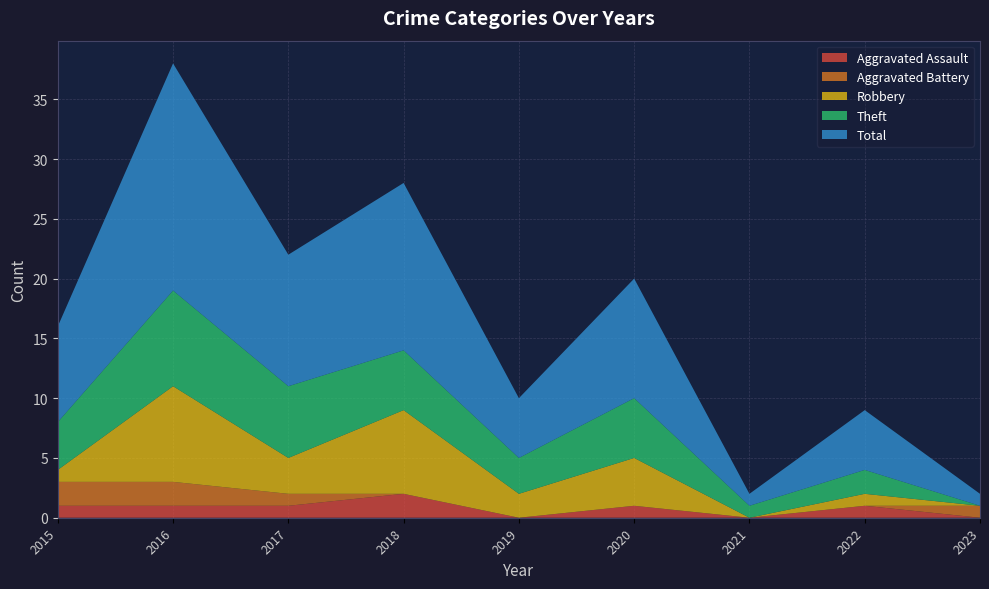

Reading left to right, extract all data points from this chart.

Aggravated Assault: 2015=1	2016=1	2017=1	2018=2	2019=0	2020=1	2021=0	2022=1	2023=0
Aggravated Battery: 2015=2	2016=2	2017=1	2018=0	2019=0	2020=0	2021=0	2022=0	2023=1
Robbery: 2015=1	2016=8	2017=3	2018=7	2019=2	2020=4	2021=0	2022=1	2023=0
Theft: 2015=4	2016=8	2017=6	2018=5	2019=3	2020=5	2021=1	2022=2	2023=0
Total: 2015=8	2016=19	2017=11	2018=14	2019=5	2020=10	2021=1	2022=5	2023=1